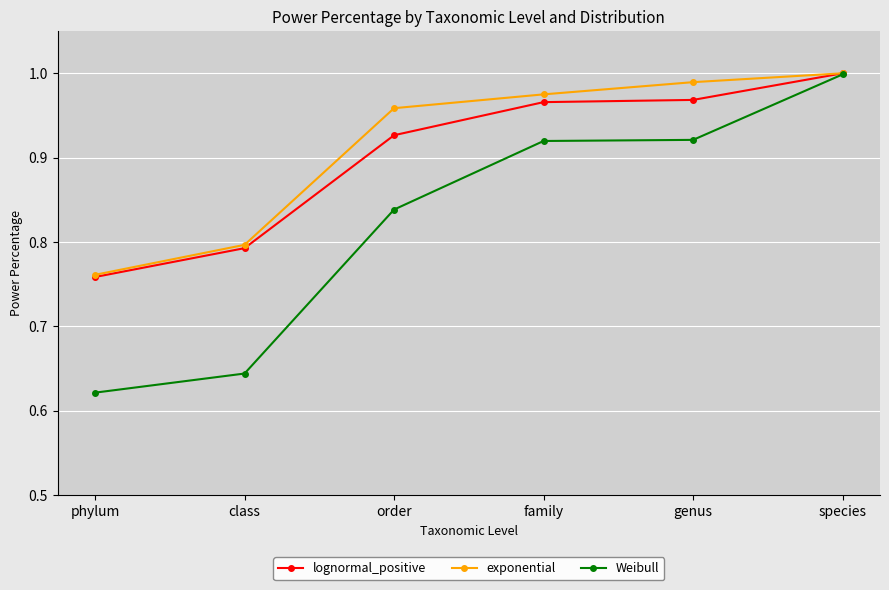

How many lines are shown in the chart?

3